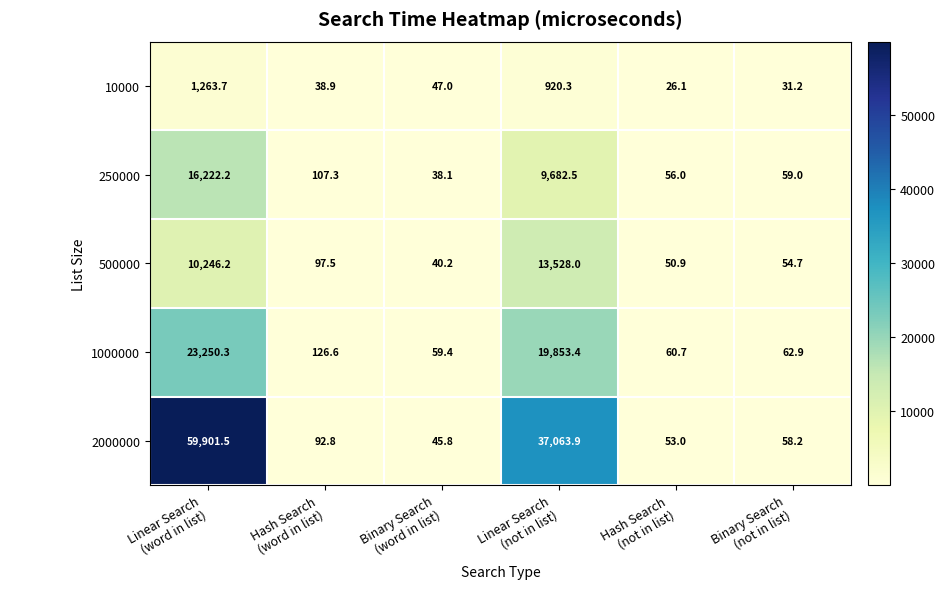

What is the difference between the maximum and minimum values in the 2000000 series?

59855.7